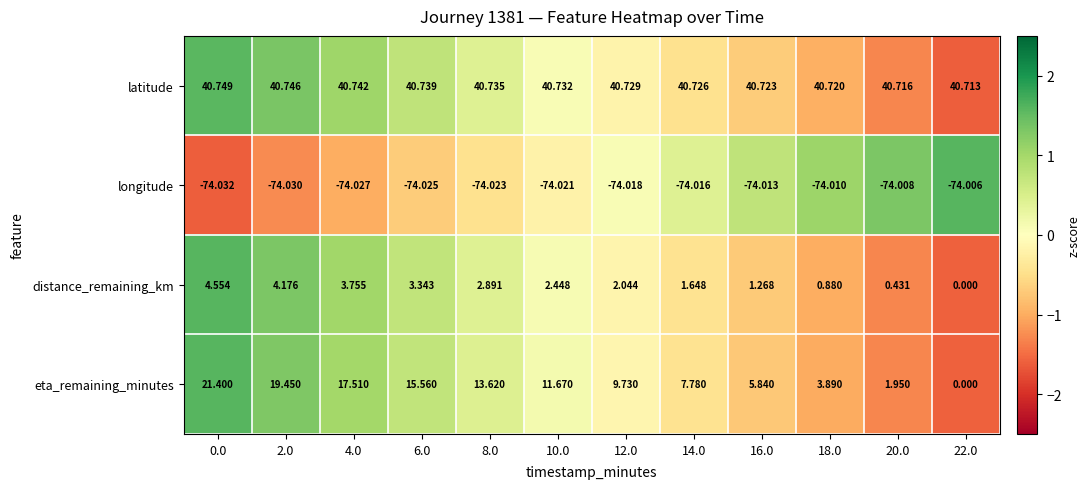

Count the number of data series in this chart.

4